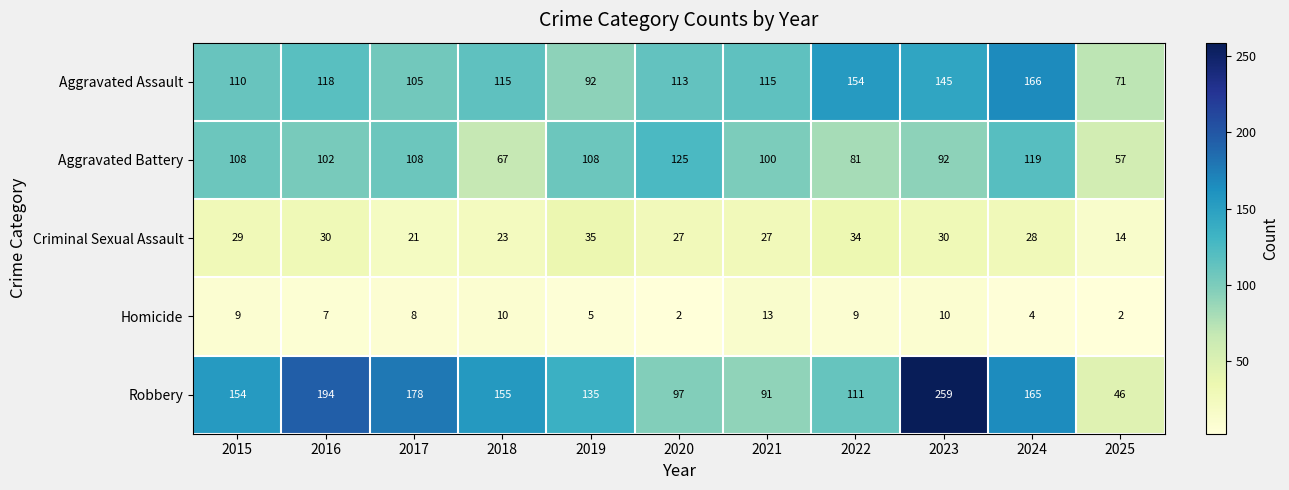

What is the approximate value of Criminal Sexual Assault at 2020?

27